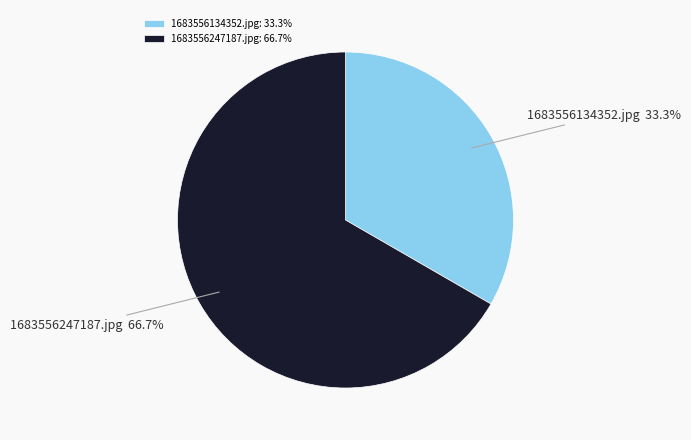

Between 1683556134352.jpg and 1683556247187.jpg, which is larger?

1683556247187.jpg